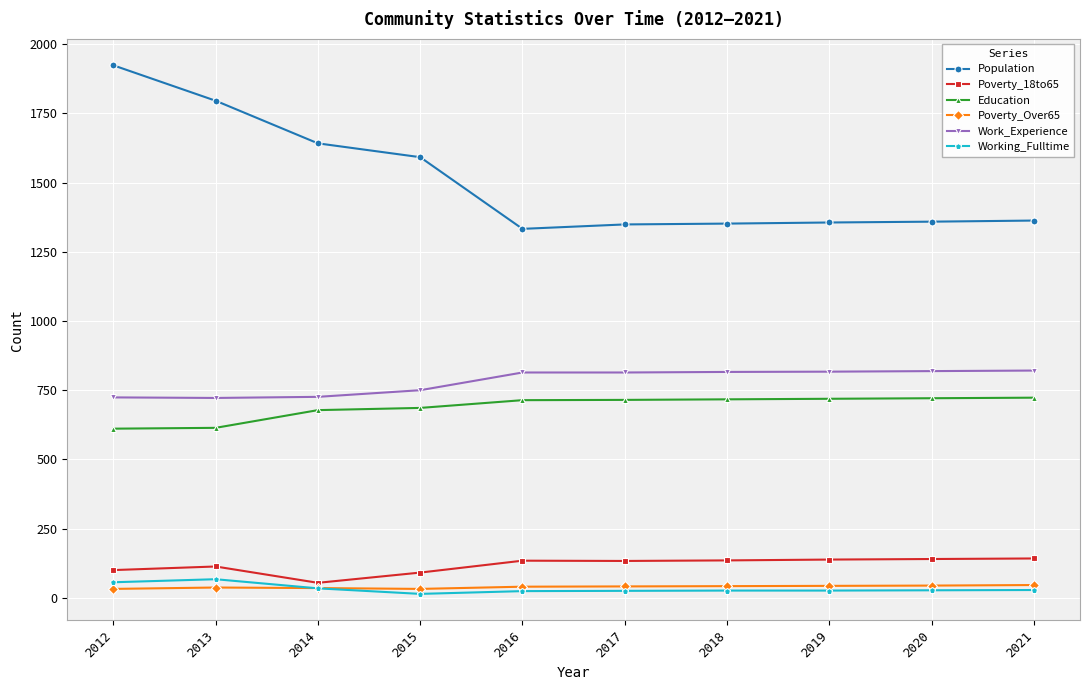

What is the greatest value displayed?

1924